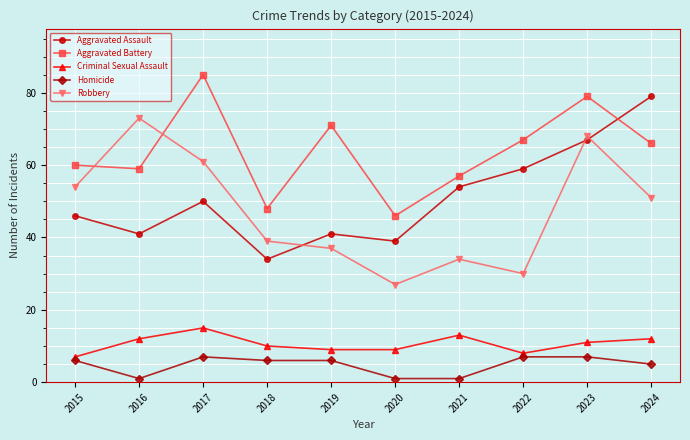

Reading left to right, what are all the values shown in this chart?

Aggravated Assault: 46	41	50	34	41	39	54	59	67	79
Aggravated Battery: 60	59	85	48	71	46	57	67	79	66
Criminal Sexual Assault: 7	12	15	10	9	9	13	8	11	12
Homicide: 6	1	7	6	6	1	1	7	7	5
Robbery: 54	73	61	39	37	27	34	30	68	51